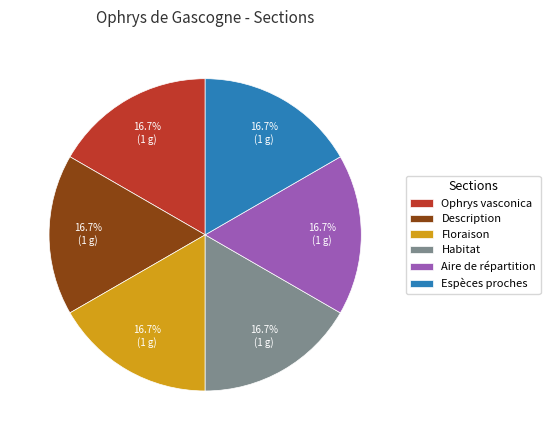

How many slices are in this pie chart?

6